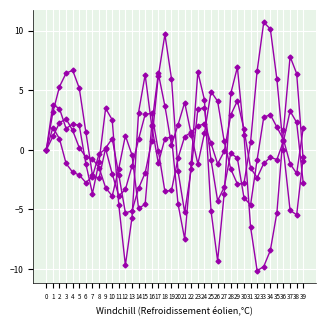

How many categories are shown in the chart?

40